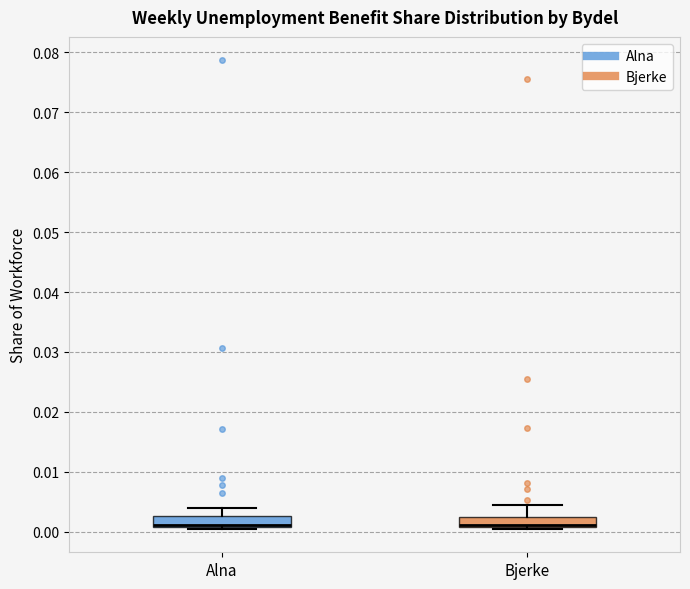

Reading left to right, read every box against the y-axis: the position of its median line, the range the box covers, and the ends of its whiskers. The values are not printed on the chart, so give them approximately, as read against the axis.

Alna: median 0.001 (drawn on the box's lower edge), box 0.001 to 0.003, whiskers 0.000 to 0.004
Bjerke: median 0.001 (drawn on the box's lower edge), box 0.001 to 0.002, whiskers 0.000 to 0.004